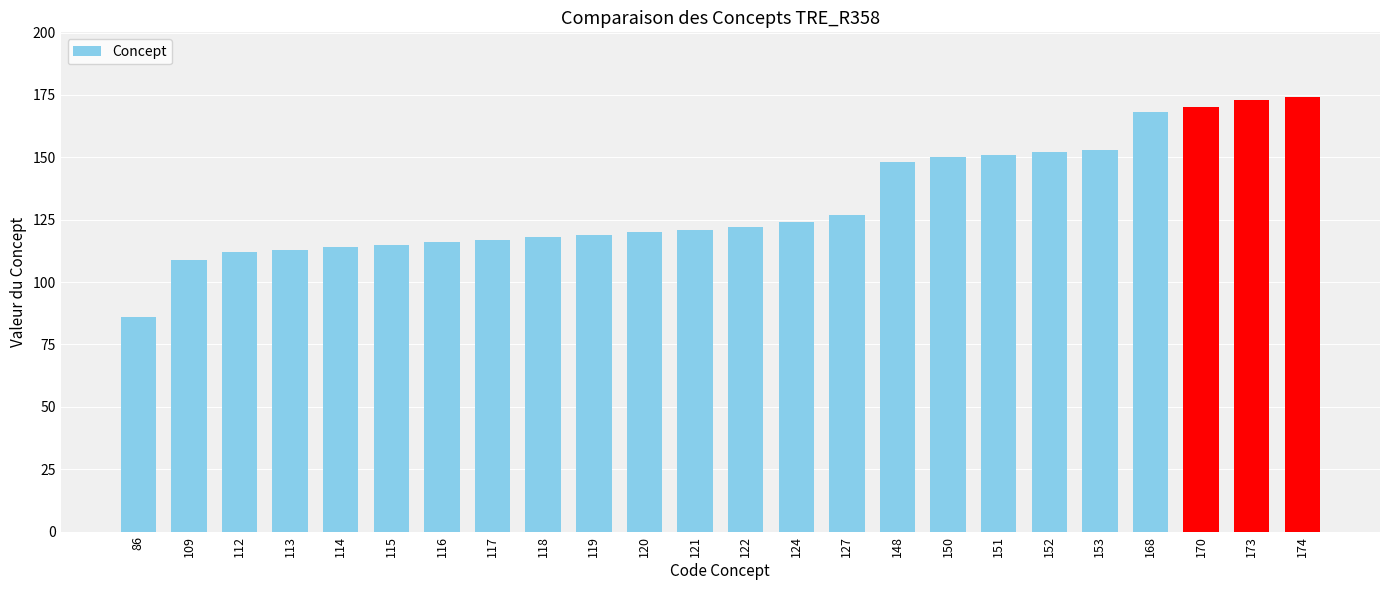

Which label corresponds to the smallest value in the chart?

86